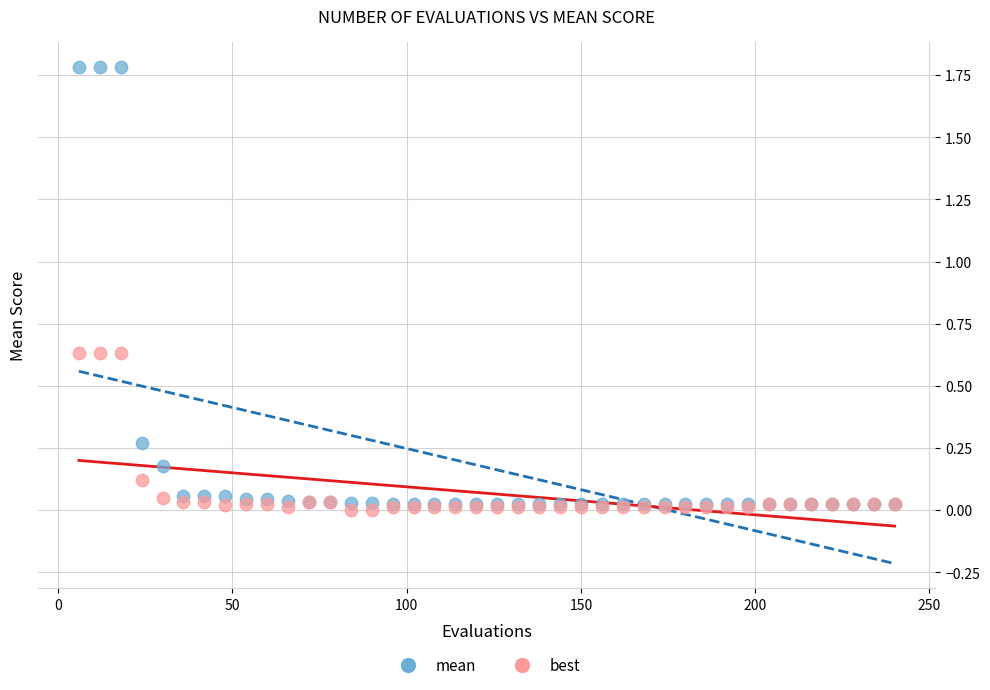

What are all the series names shown in the legend?

mean, best